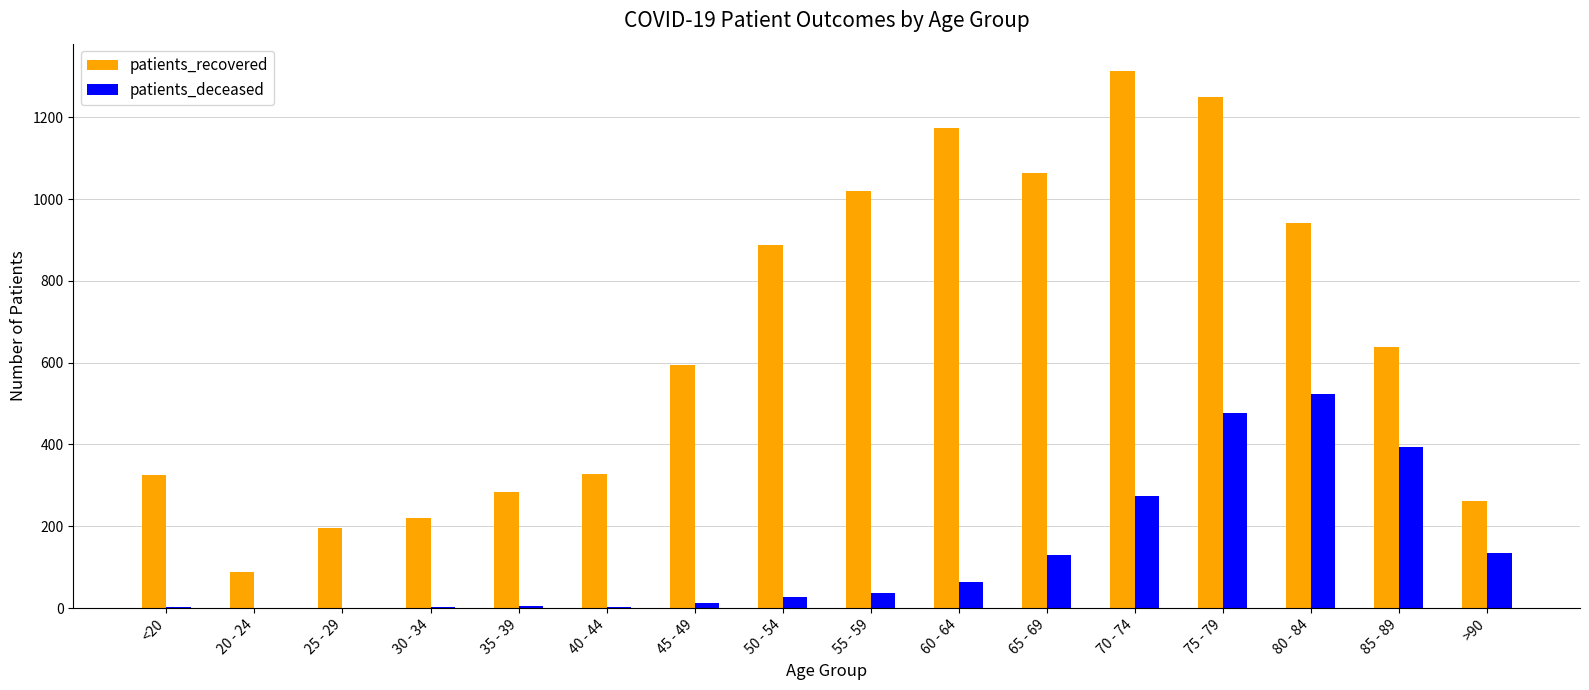

True or false: patients_deceased has a value of 182 at >90.

False